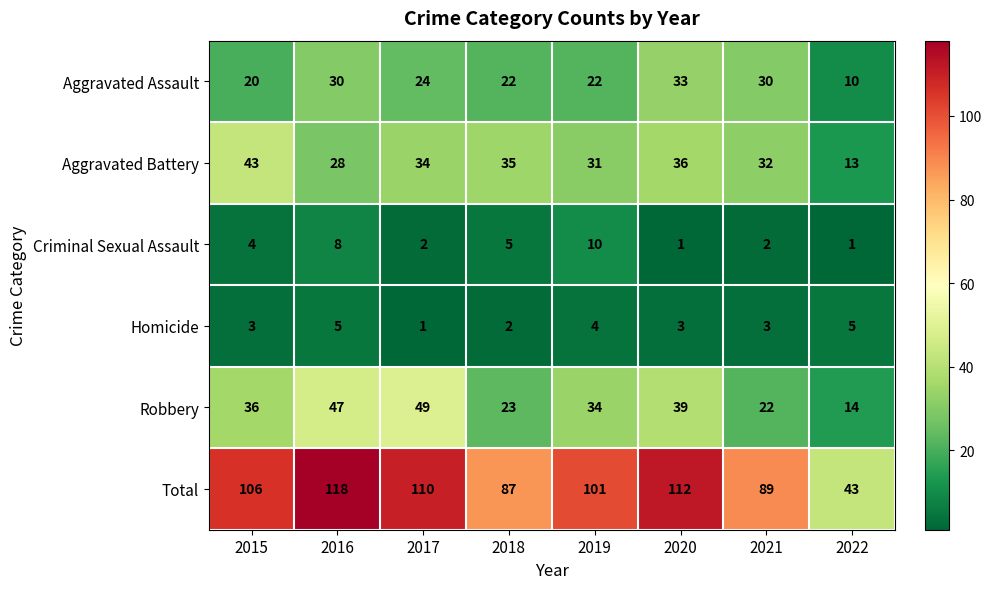

What is the total value across all series at 2018?

174